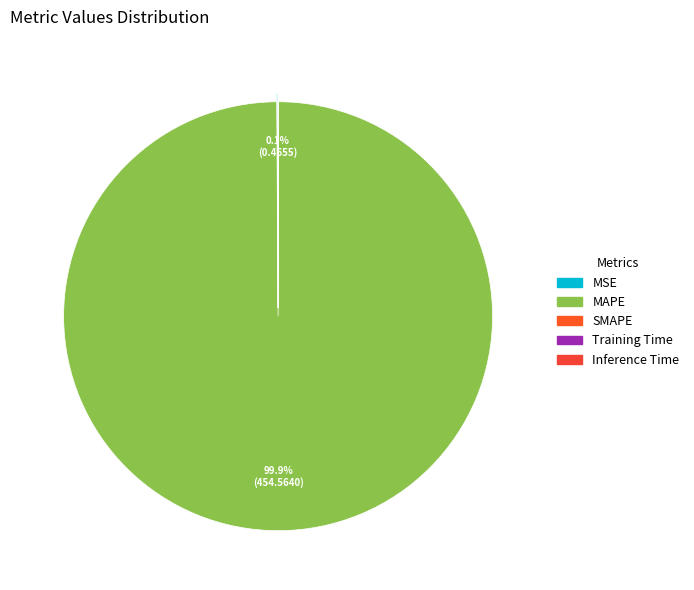

What percentage do MAPE and SMAPE together represent?

99.9%